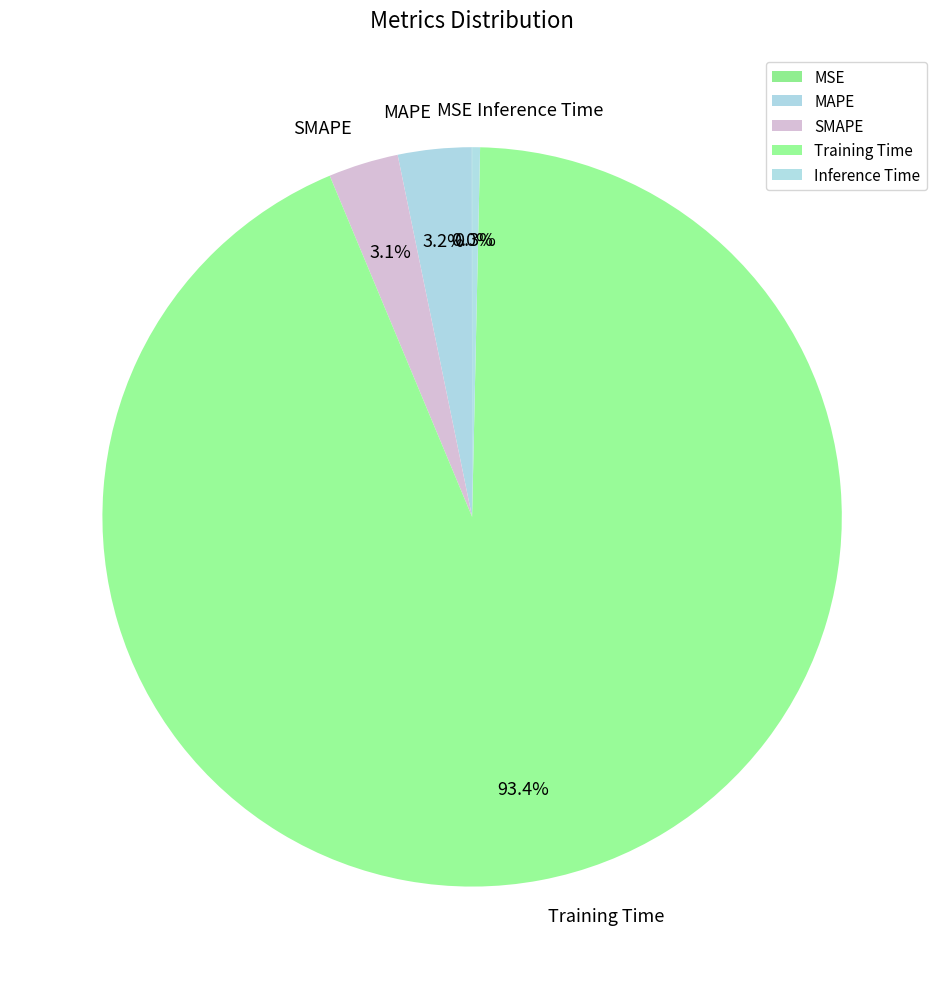

To the nearest percent, what is the difference between the MAPE and Inference Time slice percentages?

3%